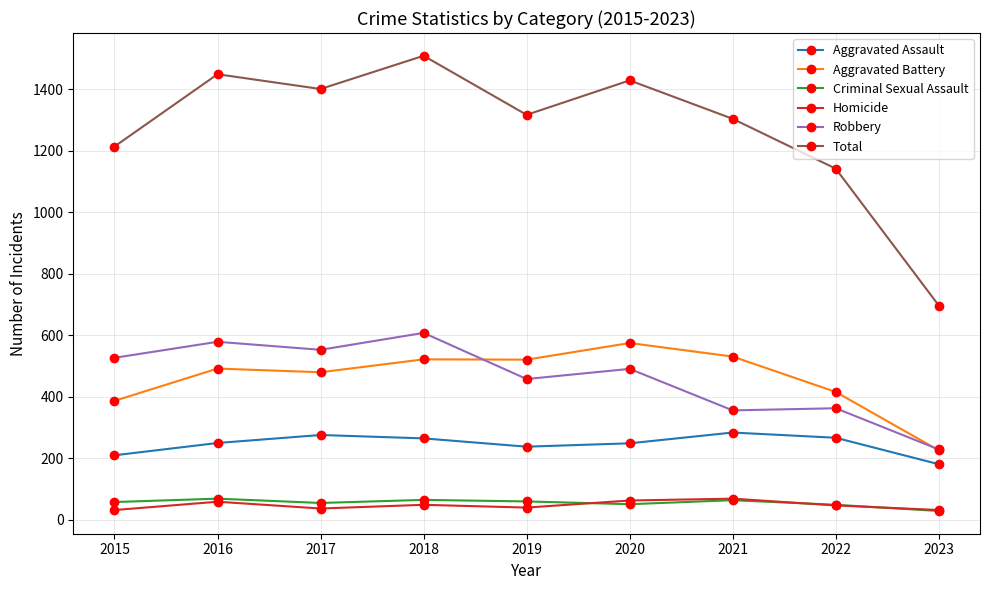

What is the sum of the Criminal Sexual Assault values at 2019 and 2015?

118